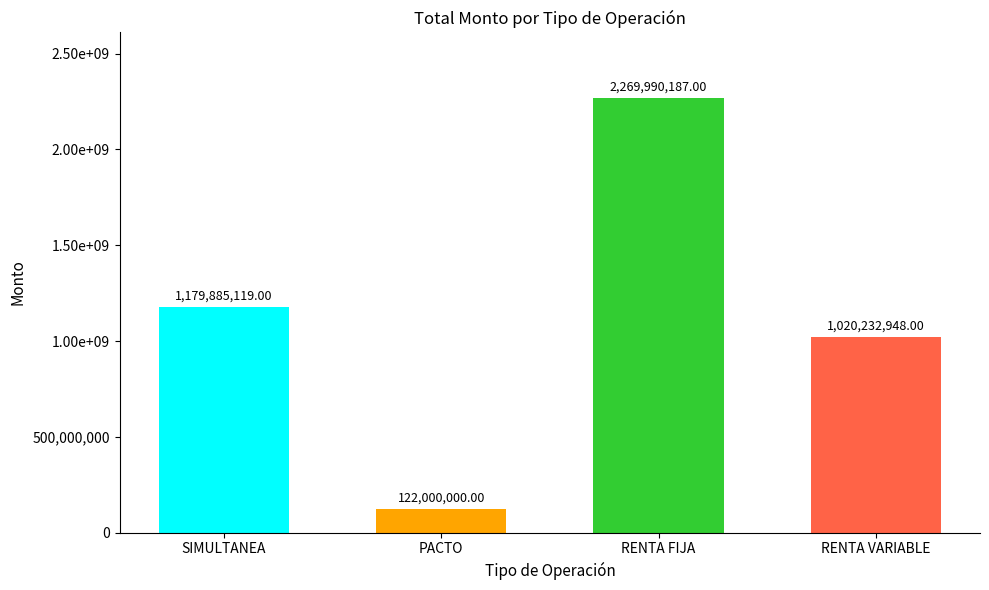

What is the label of the 4th bar from the right?

SIMULTANEA